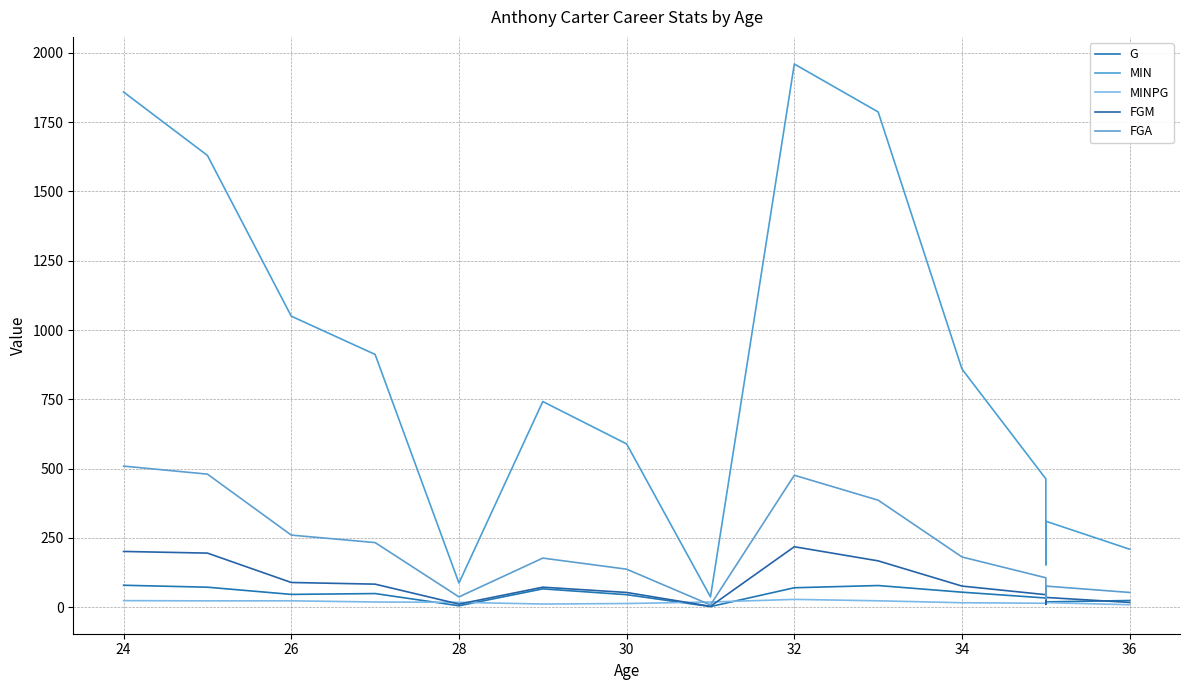

What is the difference between the second highest and minimum values in the MIN series?

1822.0